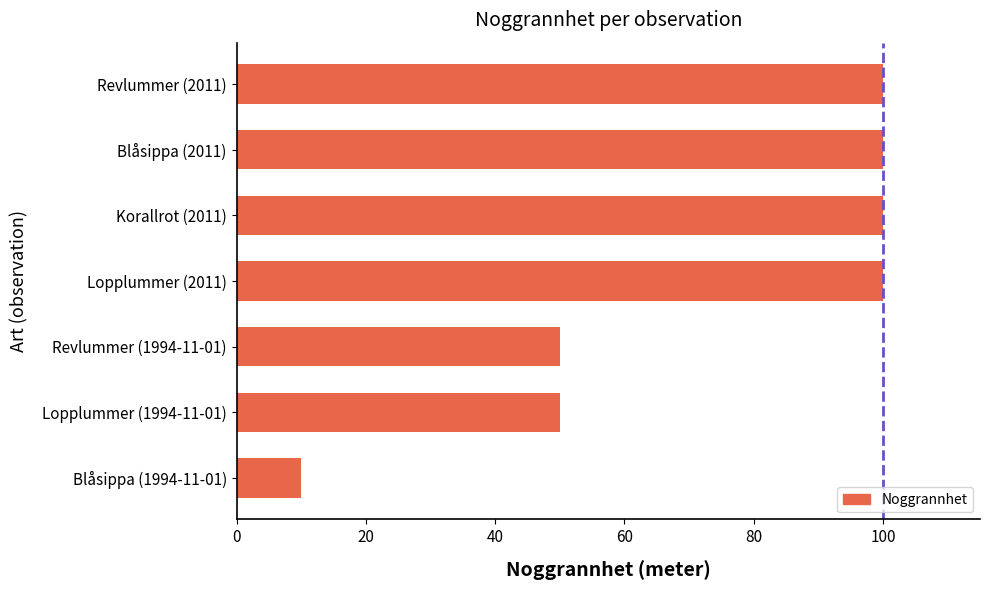

The chart shows a value of 100 at Lopplummer (2011). True or false?

True